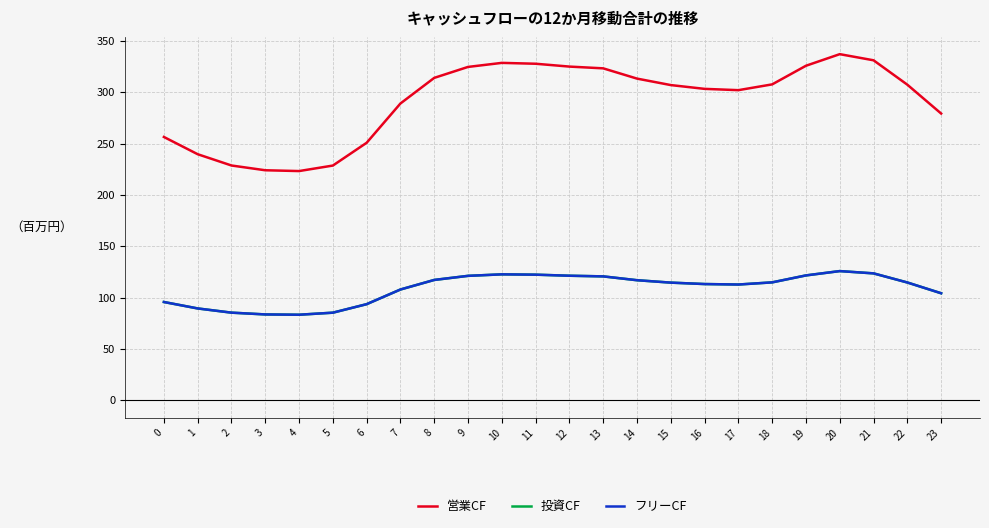

Does the chart have visible grid lines?

Yes